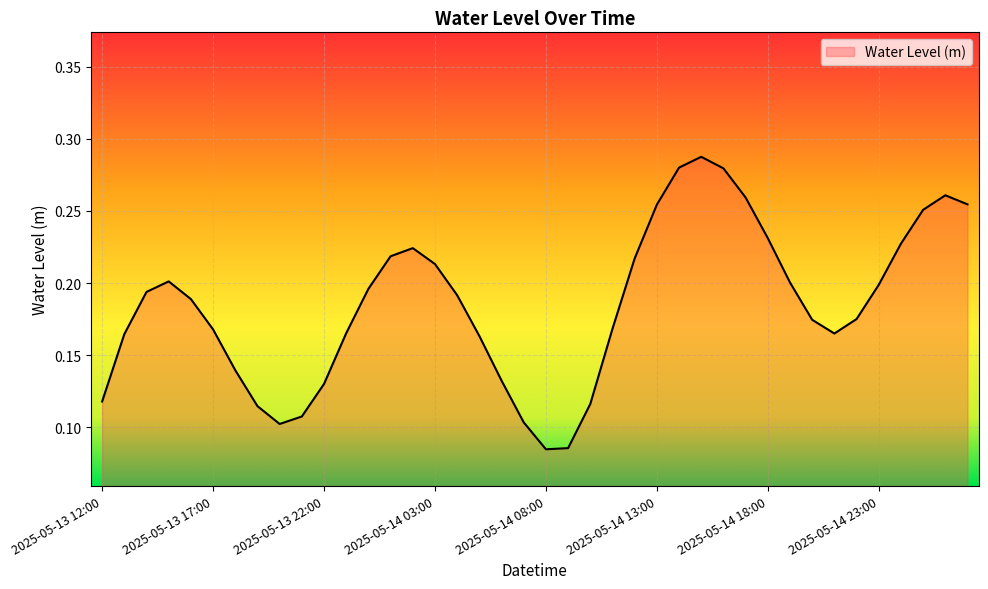

Reading right to left, extract all data points from this chart.

2025-05-15 03:00=0.3	2025-05-15 02:00=0.3	2025-05-15 01:00=0.3	2025-05-15 00:00=0.2	2025-05-14 23:00=0.2	2025-05-14 22:00=0.2	2025-05-14 21:00=0.2	2025-05-14 20:00=0.2	2025-05-14 19:00=0.2	2025-05-14 18:00=0.2	2025-05-14 17:00=0.3	2025-05-14 16:00=0.3	2025-05-14 15:00=0.3	2025-05-14 14:00=0.3	2025-05-14 13:00=0.3	2025-05-14 12:00=0.2	2025-05-14 11:00=0.2	2025-05-14 10:00=0.1	2025-05-14 09:00=0.1	2025-05-14 08:00=0.1	2025-05-14 07:00=0.1	2025-05-14 06:00=0.1	2025-05-14 05:00=0.2	2025-05-14 04:00=0.2	2025-05-14 03:00=0.2	2025-05-14 02:00=0.2	2025-05-14 01:00=0.2	2025-05-14 00:00=0.2	2025-05-13 23:00=0.2	2025-05-13 22:00=0.1	2025-05-13 21:00=0.1	2025-05-13 20:00=0.1	2025-05-13 19:00=0.1	2025-05-13 18:00=0.1	2025-05-13 17:00=0.2	2025-05-13 16:00=0.2	2025-05-13 15:00=0.2	2025-05-13 14:00=0.2	2025-05-13 13:00=0.2	2025-05-13 12:00=0.1